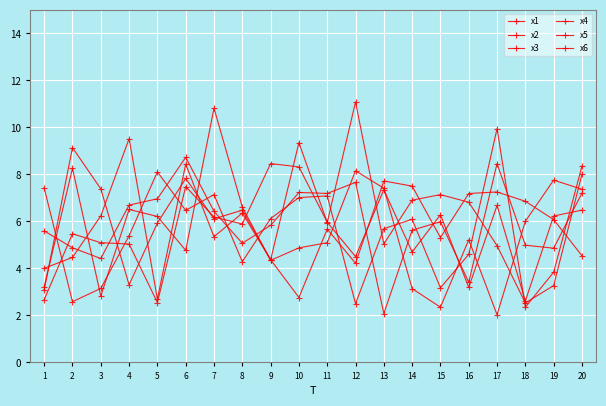

Where is the first local maximum for x6?

2